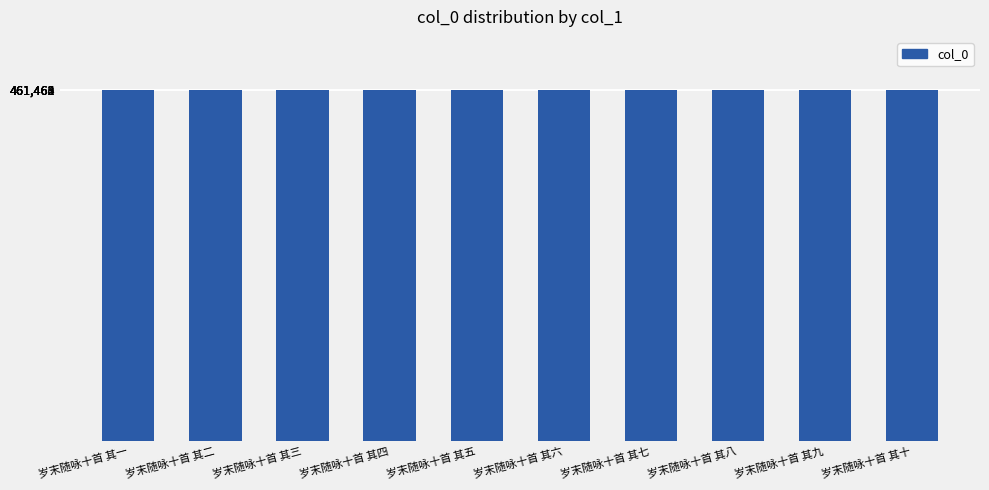

How many values are between 461462 and 461467?

6